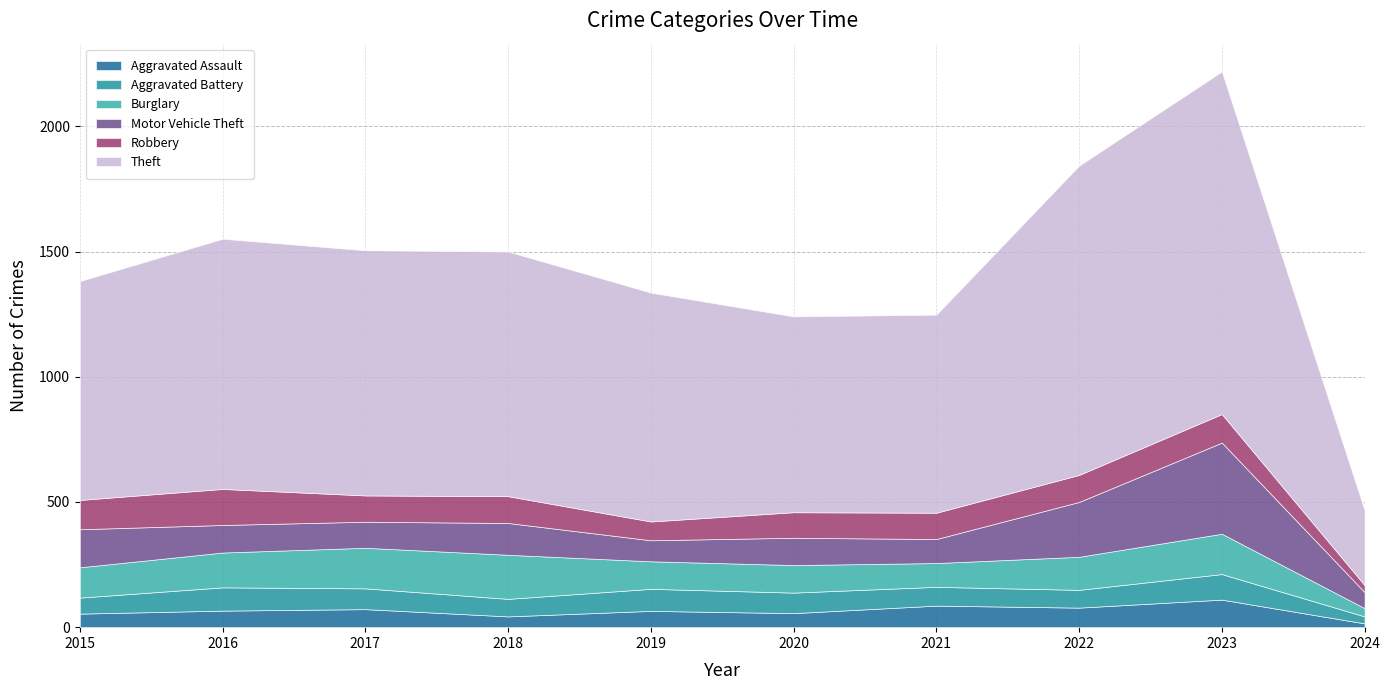

The value of Motor Vehicle Theft at 2021 is 153. True or false?

False